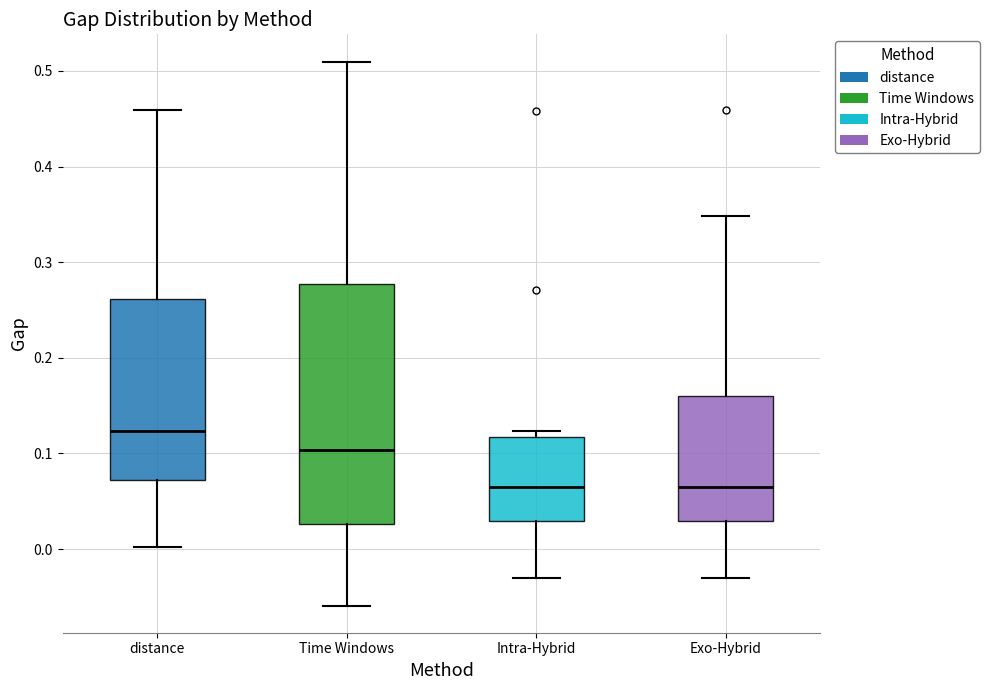

Comparing the boxes themselves (not the whiskers), which one is the tallest?

Time Windows